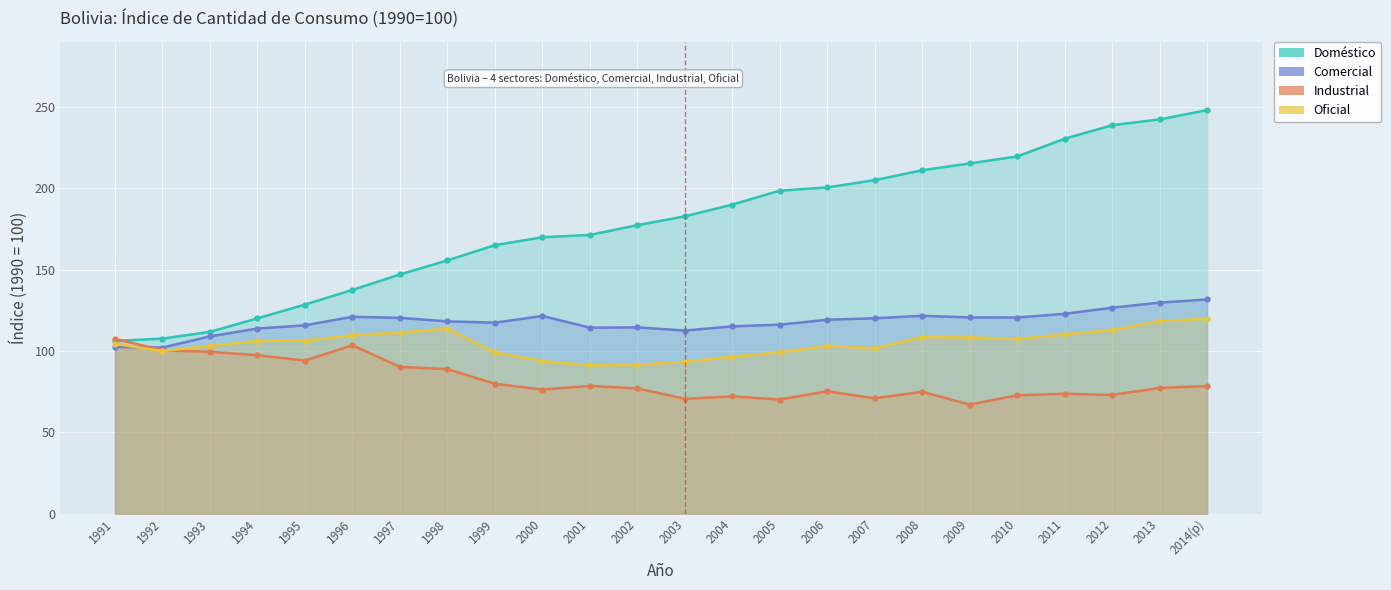

Which label corresponds to the smallest value in the chart?

2009